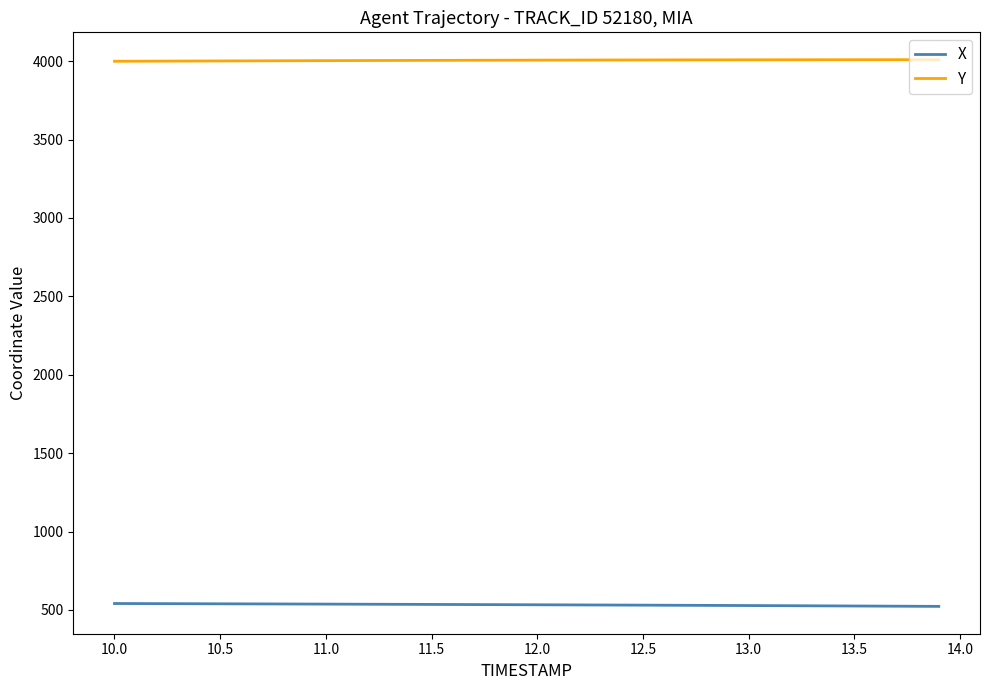

What is the smallest value displayed?

523.0